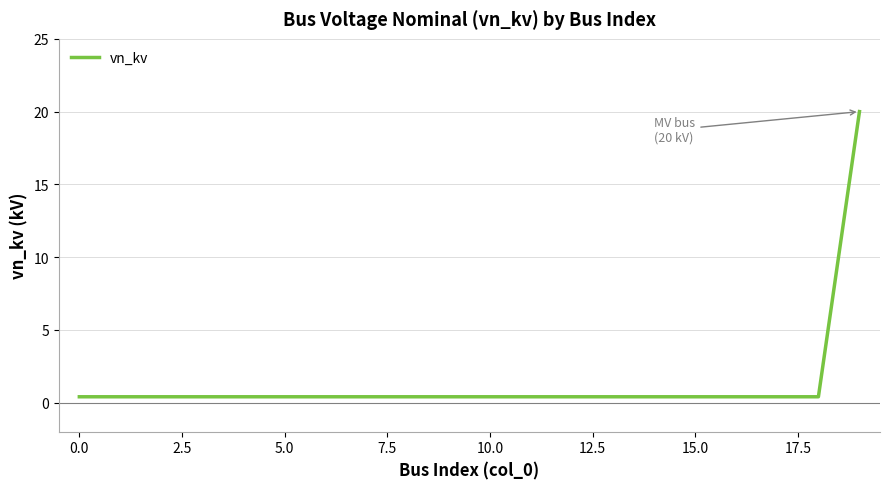

What is the difference between the maximum and minimum values?

19.6